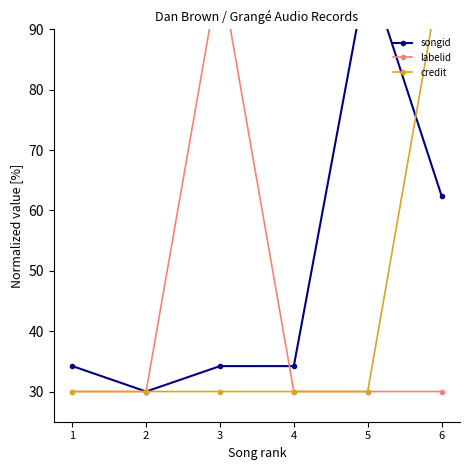

How many lines are shown in the chart?

3